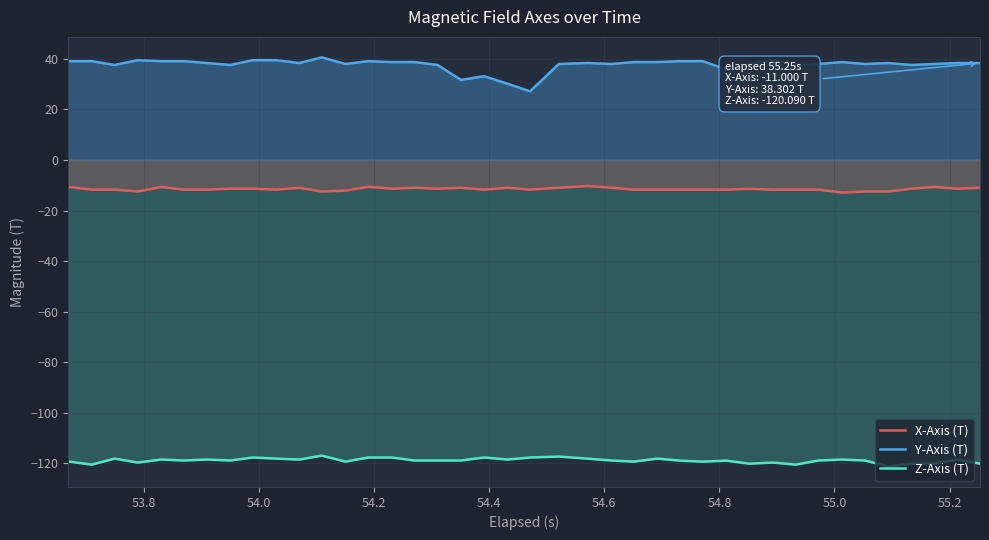

How many series are shown in this chart?

3